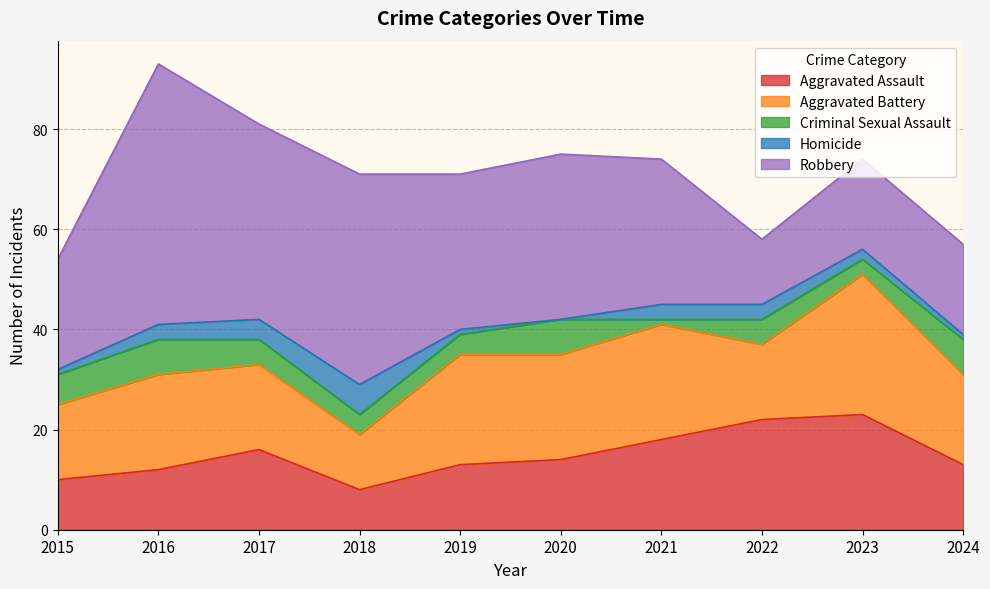

What is the value of the Robbery point at the 7th from the left?

29